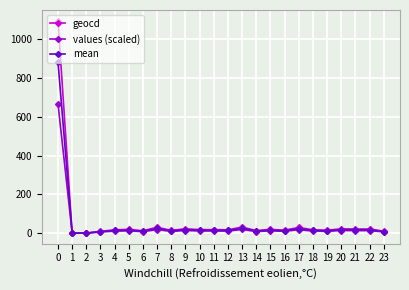

True or false: mean has more than 2 points higher than both neighbors.

True